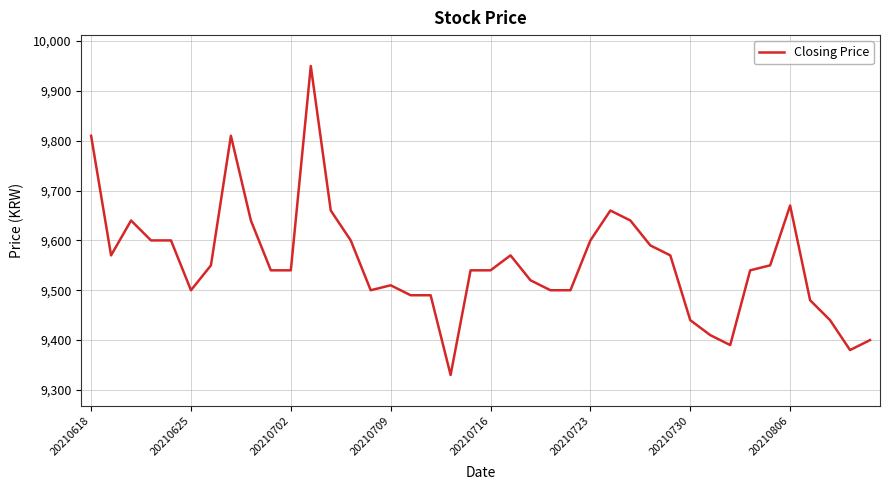

What is the maximum value shown in the chart?

9950